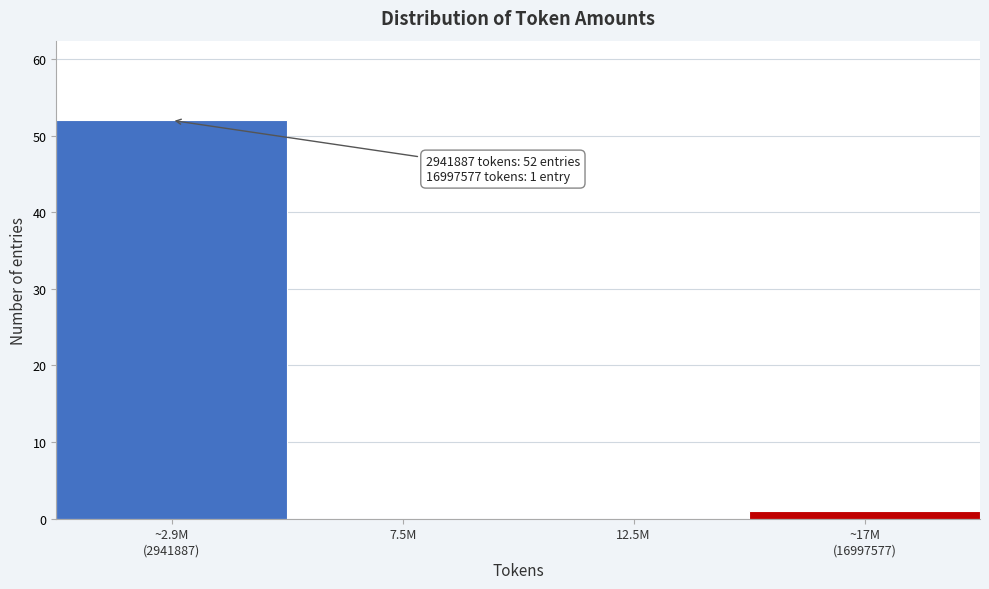

True or false: the data shows 0 at 7.5M.

True